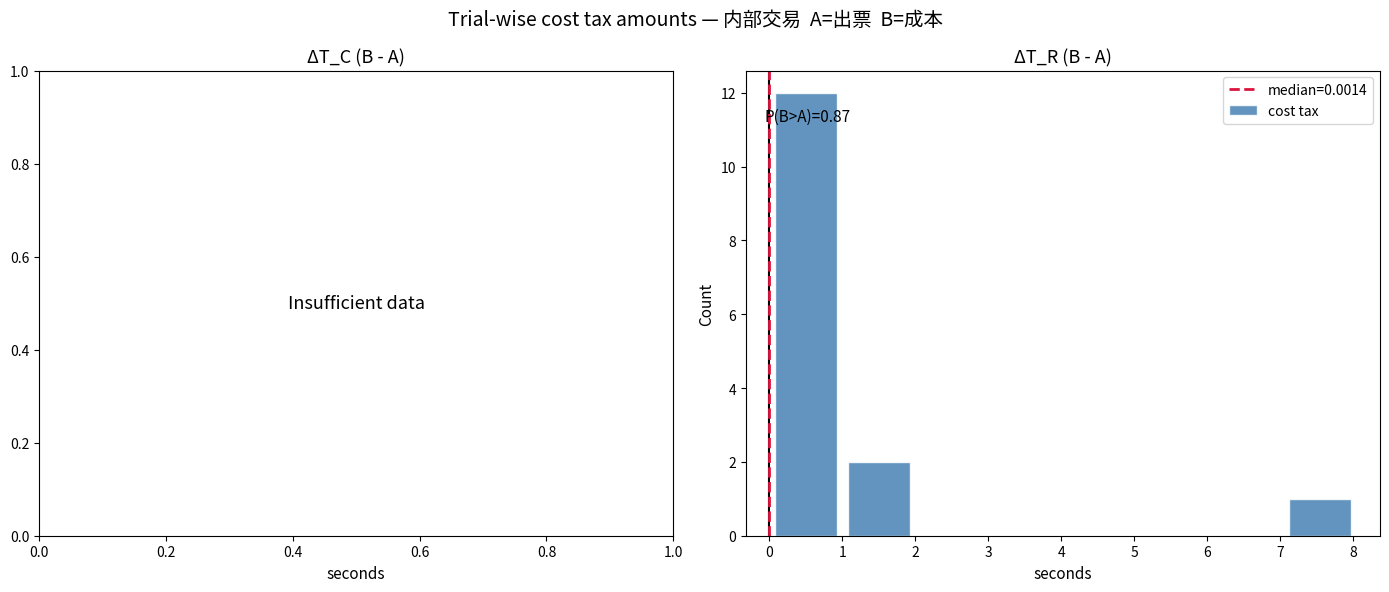

Over which range of the x-axis is the bar tallest?

0 to 1